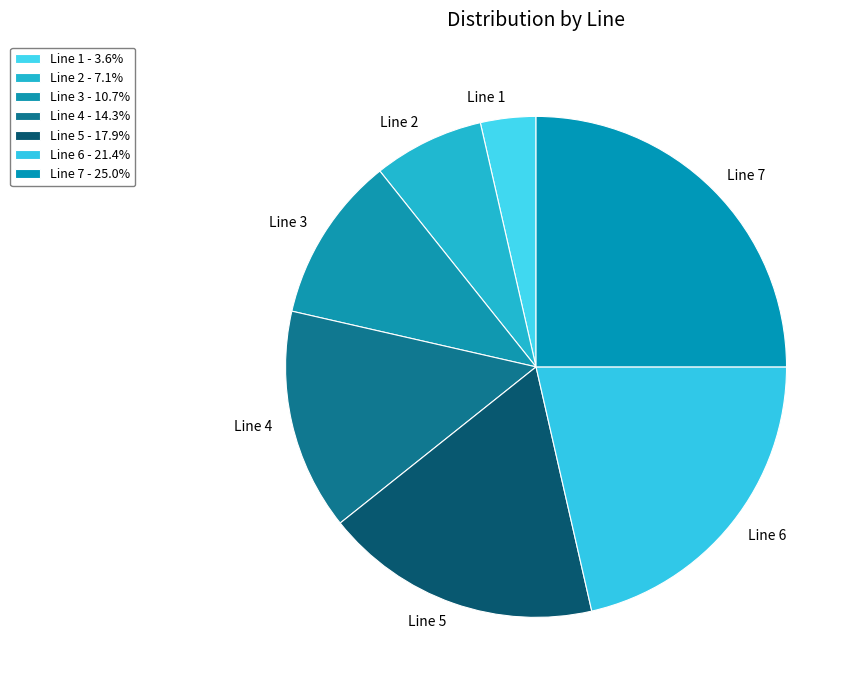

To the nearest percent, what is the combined percentage of Line 5 and Line 2?

25%